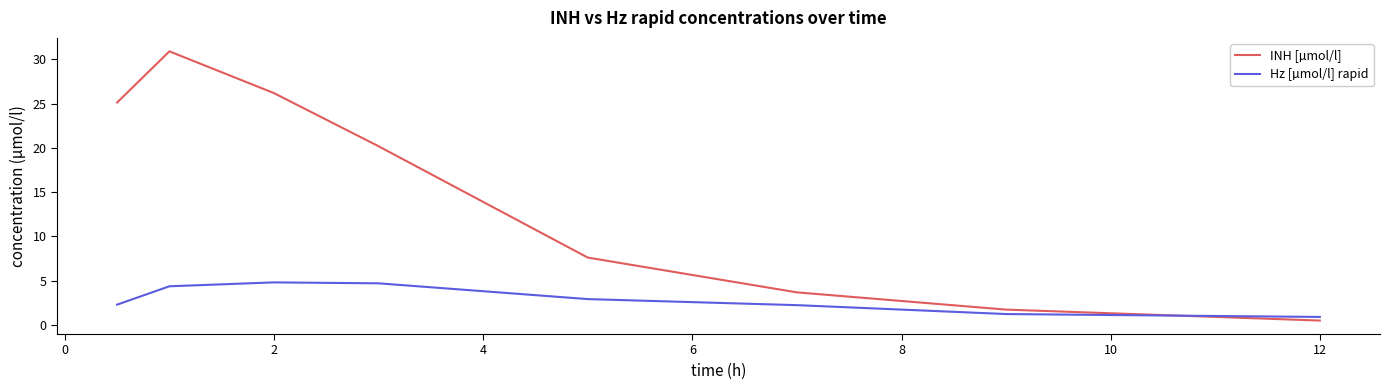

What is the minimum value for Hz [µmol/l] rapid?

0.9